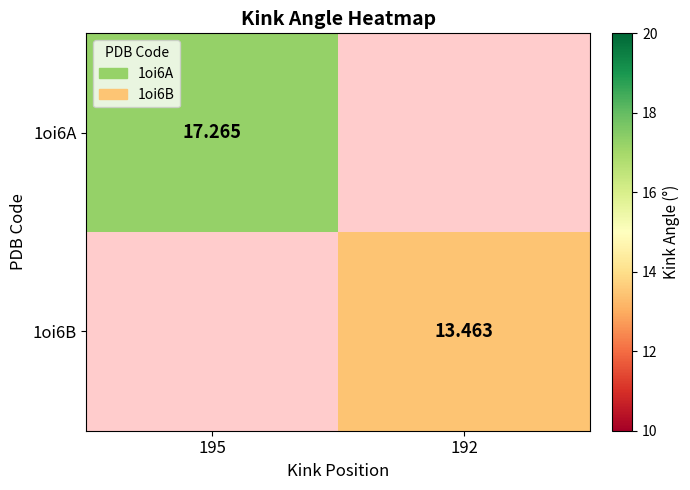

How many series are shown in this chart?

2